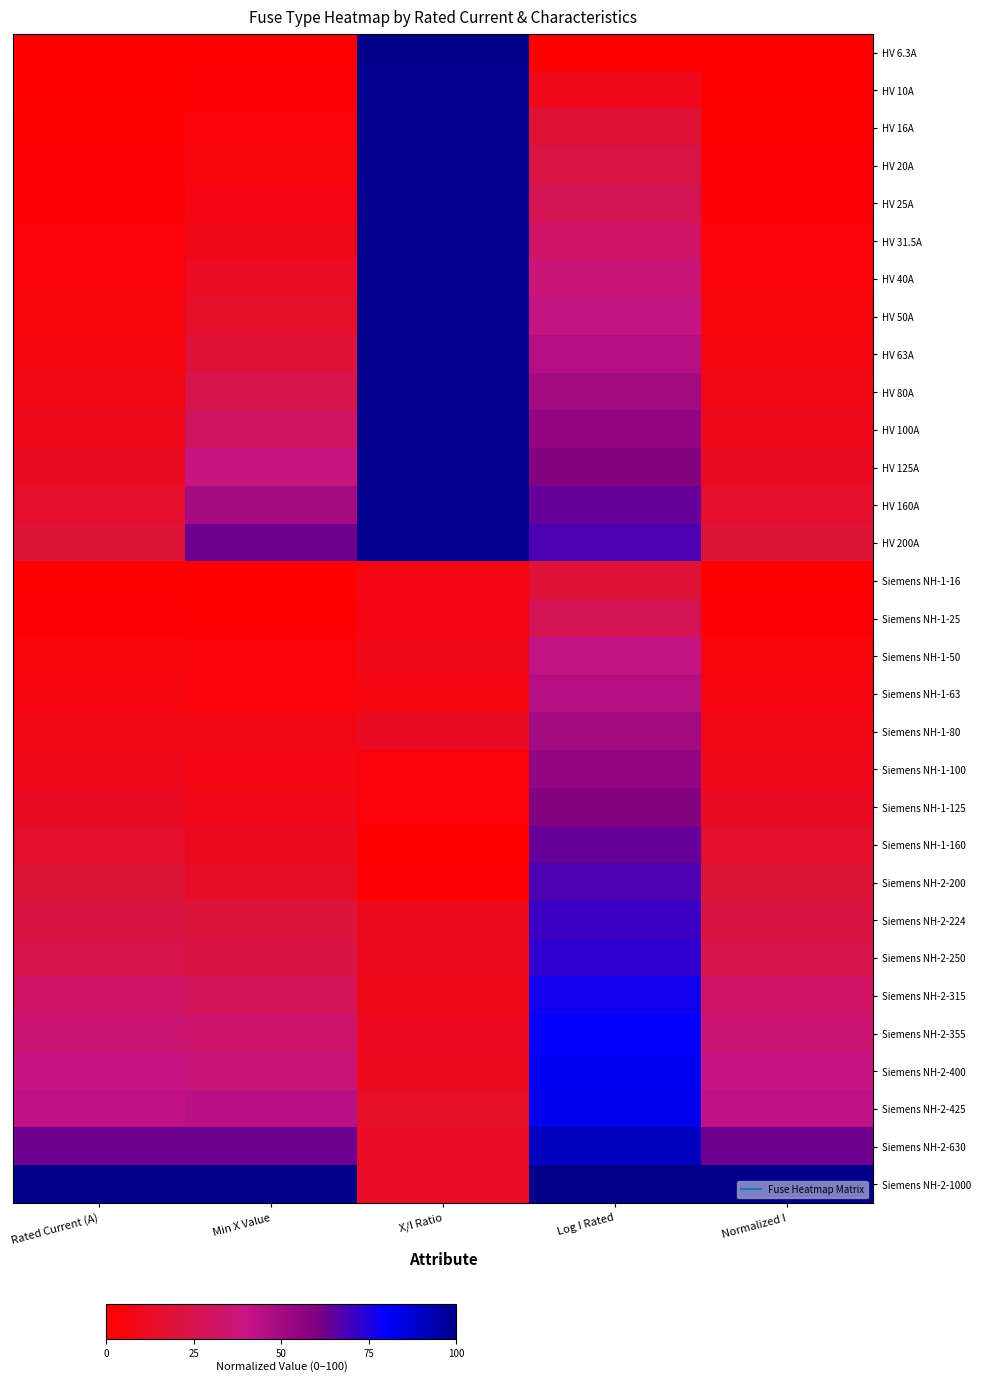

Reading left to right, transcribe all the data shown in this chart.

HV 6.3A: Rated Current (A)=0.0	Min X Value=0.6	X/I Ratio=100.0	Log I Rated=0.0	Normalized I=0.0
HV 10A: Rated Current (A)=0.4	Min X Value=1.8	X/I Ratio=99.3	Log I Rated=9.1	Normalized I=0.4
HV 16A: Rated Current (A)=1.0	Min X Value=3.7	X/I Ratio=99.3	Log I Rated=18.4	Normalized I=1.0
HV 20A: Rated Current (A)=1.4	Min X Value=5.0	X/I Ratio=99.3	Log I Rated=22.8	Normalized I=1.4
HV 25A: Rated Current (A)=1.9	Min X Value=6.6	X/I Ratio=99.3	Log I Rated=27.2	Normalized I=1.9
HV 31.5A: Rated Current (A)=2.5	Min X Value=8.7	X/I Ratio=99.3	Log I Rated=31.8	Normalized I=2.5
HV 40A: Rated Current (A)=3.4	Min X Value=11.4	X/I Ratio=99.3	Log I Rated=36.5	Normalized I=3.4
HV 50A: Rated Current (A)=4.4	Min X Value=14.6	X/I Ratio=99.3	Log I Rated=40.9	Normalized I=4.4
HV 63A: Rated Current (A)=5.7	Min X Value=18.8	X/I Ratio=99.3	Log I Rated=45.4	Normalized I=5.7
HV 80A: Rated Current (A)=7.4	Min X Value=24.2	X/I Ratio=99.3	Log I Rated=50.2	Normalized I=7.4
HV 100A: Rated Current (A)=9.4	Min X Value=30.6	X/I Ratio=99.3	Log I Rated=54.6	Normalized I=9.4
HV 125A: Rated Current (A)=11.9	Min X Value=38.6	X/I Ratio=99.3	Log I Rated=59.0	Normalized I=11.9
HV 160A: Rated Current (A)=15.5	Min X Value=49.8	X/I Ratio=99.3	Log I Rated=63.8	Normalized I=15.5
HV 200A: Rated Current (A)=19.5	Min X Value=62.6	X/I Ratio=99.3	Log I Rated=68.2	Normalized I=19.5
Siemens NH-1-16: Rated Current (A)=1.0	Min X Value=0.0	X/I Ratio=6.6	Log I Rated=18.4	Normalized I=1.0
Siemens NH-1-25: Rated Current (A)=1.9	Min X Value=0.7	X/I Ratio=6.1	Log I Rated=27.2	Normalized I=1.9
Siemens NH-1-50: Rated Current (A)=4.4	Min X Value=3.2	X/I Ratio=8.6	Log I Rated=40.9	Normalized I=4.4
Siemens NH-1-63: Rated Current (A)=5.7	Min X Value=3.9	X/I Ratio=5.8	Log I Rated=45.4	Normalized I=5.7
Siemens NH-1-80: Rated Current (A)=7.4	Min X Value=6.6	X/I Ratio=12.1	Log I Rated=50.2	Normalized I=7.4
Siemens NH-1-100: Rated Current (A)=9.4	Min X Value=6.6	X/I Ratio=4.0	Log I Rated=54.6	Normalized I=9.4
Siemens NH-1-125: Rated Current (A)=11.9	Min X Value=8.2	X/I Ratio=2.7	Log I Rated=59.0	Normalized I=11.9
Siemens NH-1-160: Rated Current (A)=15.5	Min X Value=9.8	X/I Ratio=0.0	Log I Rated=63.8	Normalized I=15.5
Siemens NH-2-200: Rated Current (A)=19.5	Min X Value=13.6	X/I Ratio=1.9	Log I Rated=68.2	Normalized I=19.5
Siemens NH-2-224: Rated Current (A)=21.9	Min X Value=20.0	X/I Ratio=10.0	Log I Rated=70.5	Normalized I=21.9
Siemens NH-2-250: Rated Current (A)=24.5	Min X Value=22.6	X/I Ratio=10.3	Log I Rated=72.6	Normalized I=24.5
Siemens NH-2-315: Rated Current (A)=31.1	Min X Value=28.0	X/I Ratio=9.2	Log I Rated=77.2	Normalized I=31.1
Siemens NH-2-355: Rated Current (A)=35.1	Min X Value=33.3	X/I Ratio=11.0	Log I Rated=79.6	Normalized I=35.1
Siemens NH-2-400: Rated Current (A)=39.6	Min X Value=37.0	X/I Ratio=10.3	Log I Rated=81.9	Normalized I=39.6
Siemens NH-2-425: Rated Current (A)=42.1	Min X Value=44.0	X/I Ratio=14.6	Log I Rated=83.1	Normalized I=42.1
Siemens NH-2-630: Rated Current (A)=62.8	Min X Value=62.6	X/I Ratio=12.5	Log I Rated=90.9	Normalized I=62.8
Siemens NH-2-1000: Rated Current (A)=100.0	Min X Value=100.0	X/I Ratio=12.4	Log I Rated=100.0	Normalized I=100.0